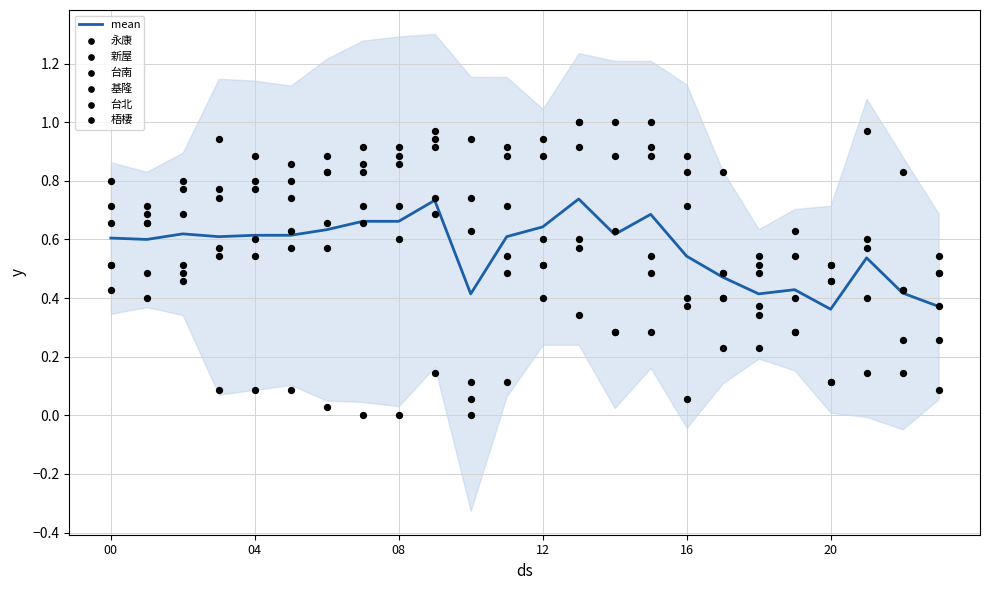

At how many categories does at least one series exceed 0?

24